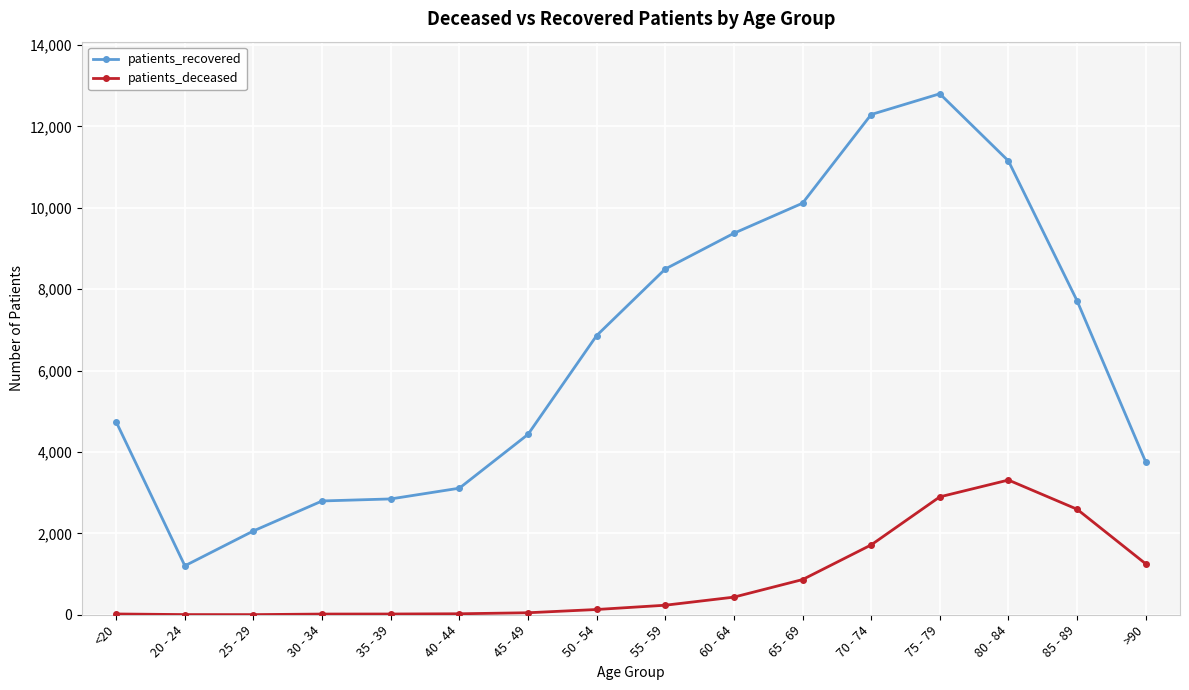

Rank the series at <20 from highest to lowest value.

patients_recovered, patients_deceased